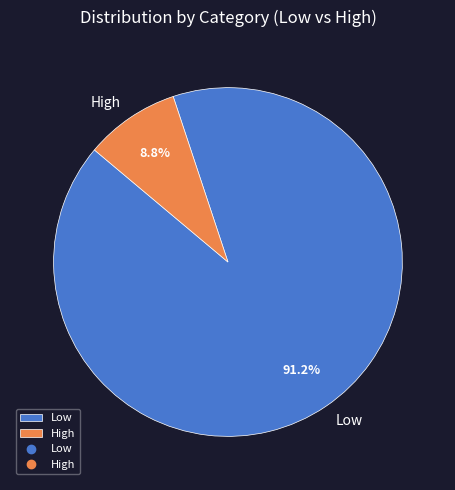

What is the ratio of the value at High to the value at Low?

0.1